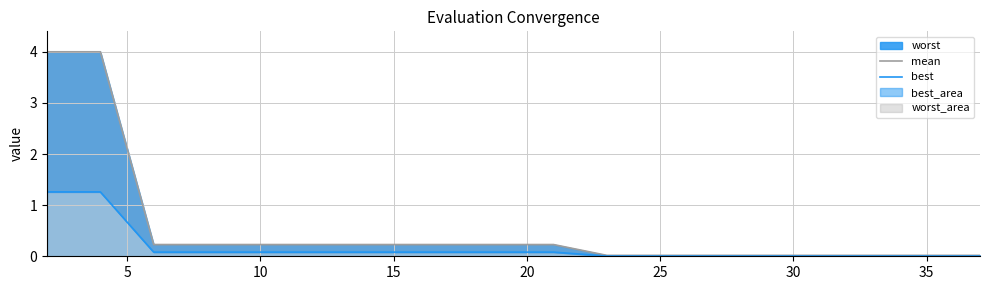

True or false: best and mean intersect in this chart.

False